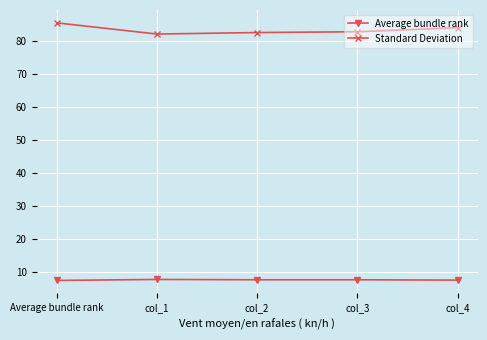

True or false: Average bundle rank and Standard Deviation intersect in this chart.

False